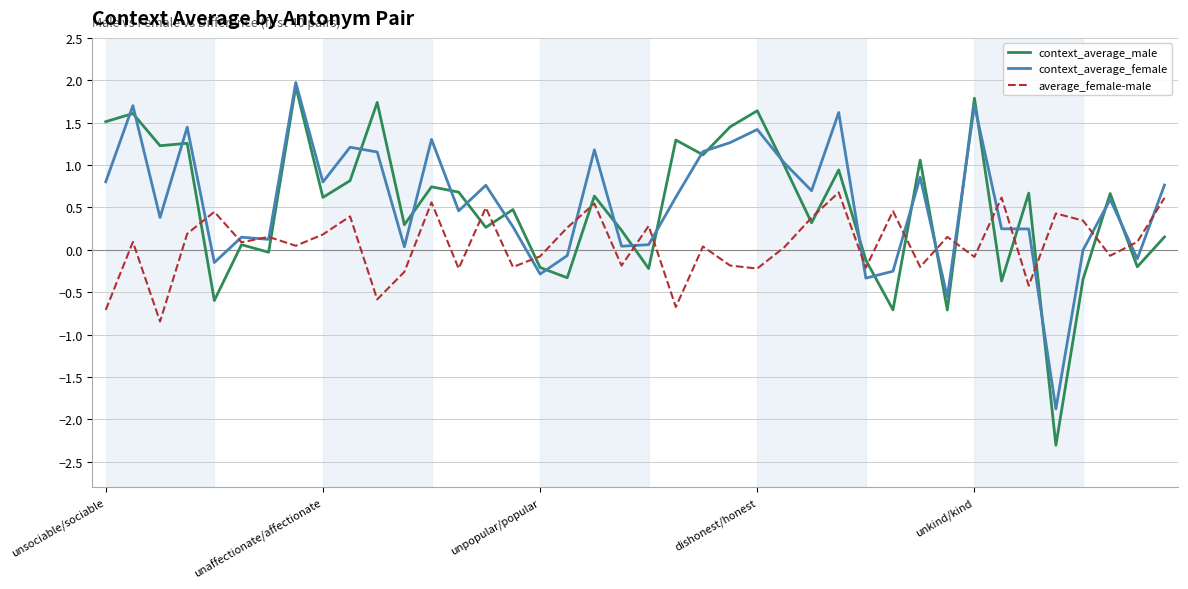

How many lines are shown in the chart?

3